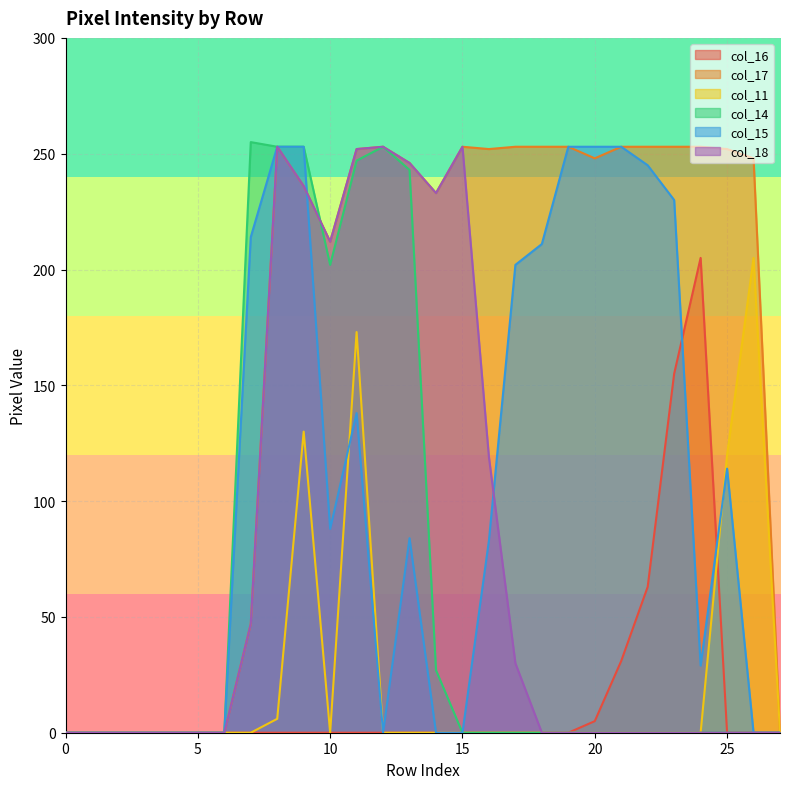

Which series has the largest range (max minus min)?

col_14